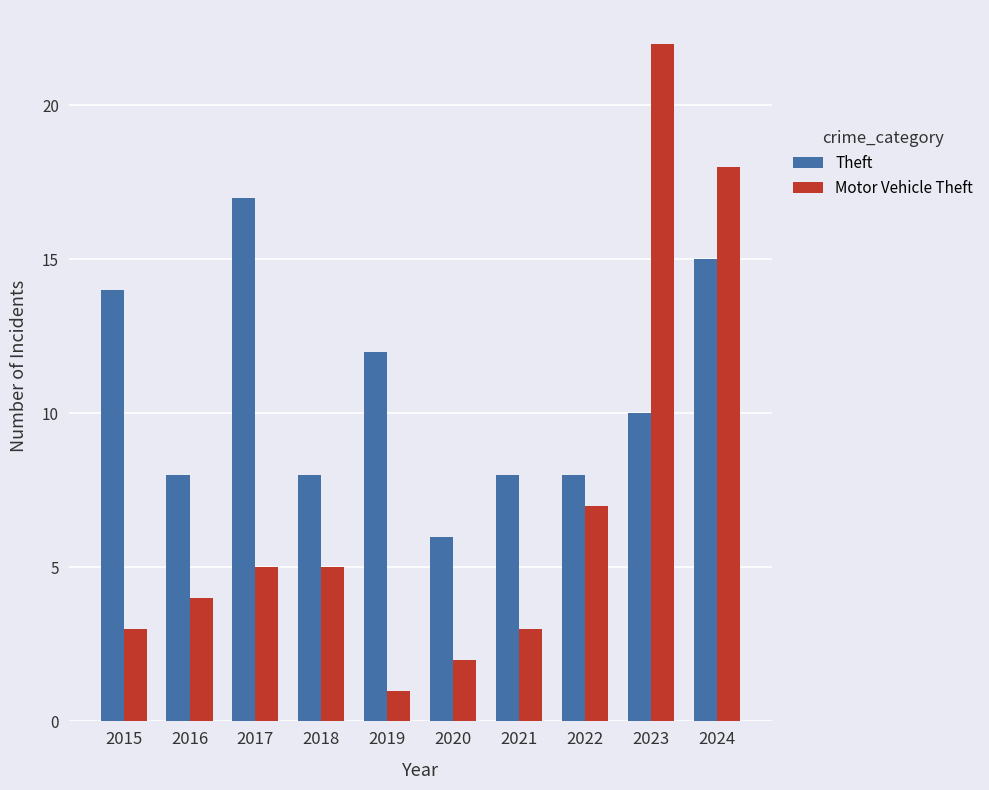

True or false: Theft has a value of 23 at 2024.

False